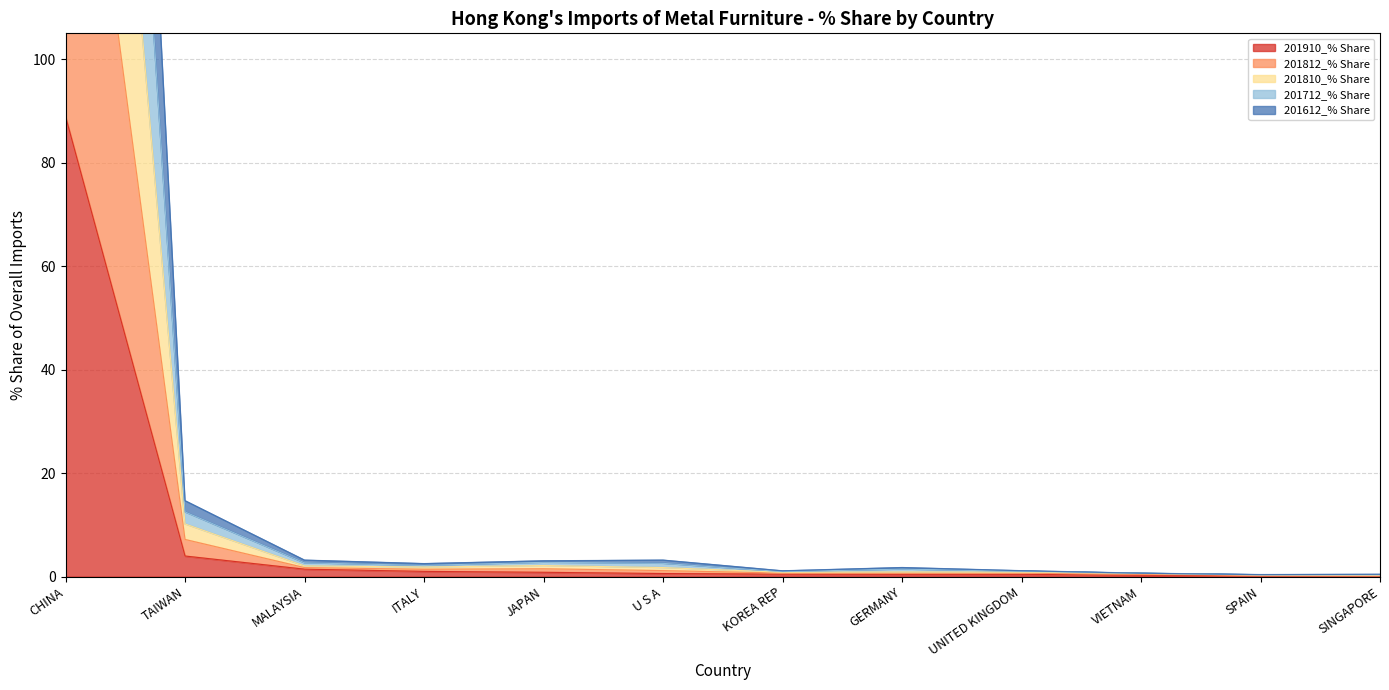

At which label is 201910_% Share closest to 44?

TAIWAN